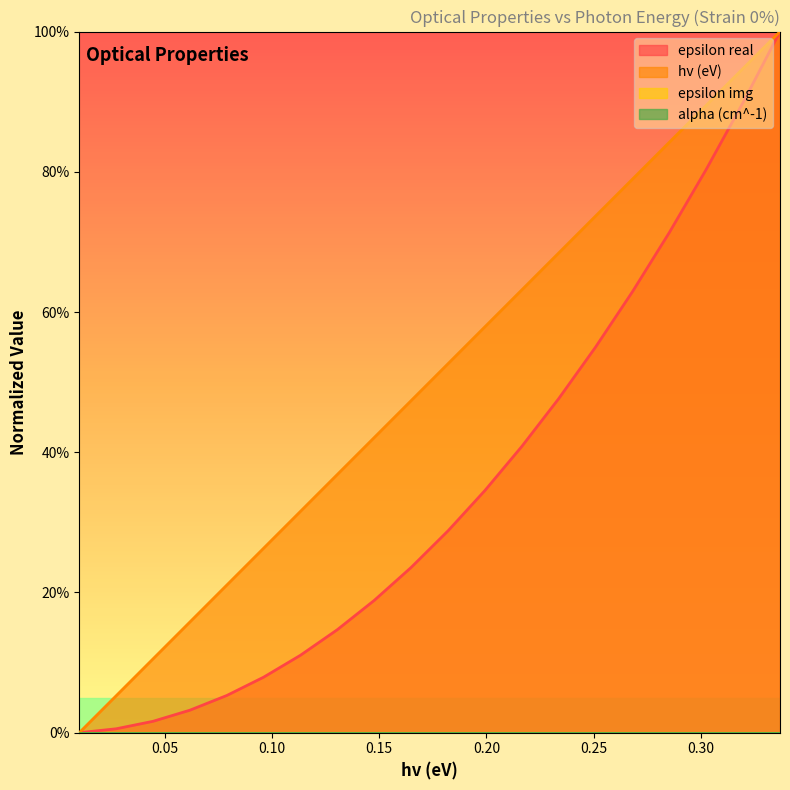

Reading right to left, what are all the values shown in this chart?

hv (eV): 100.0	94.7	89.5	84.2	78.9	73.7	68.4	63.2	57.9	52.6	47.4	42.1	36.8	31.6	26.3	21.1	15.8	10.5	5.3	0.0
epsilon real: 100.0	89.9	80.3	71.3	62.9	55.0	47.6	40.8	34.5	28.8	23.6	18.9	14.7	11.1	7.9	5.3	3.2	1.6	0.6	0.0